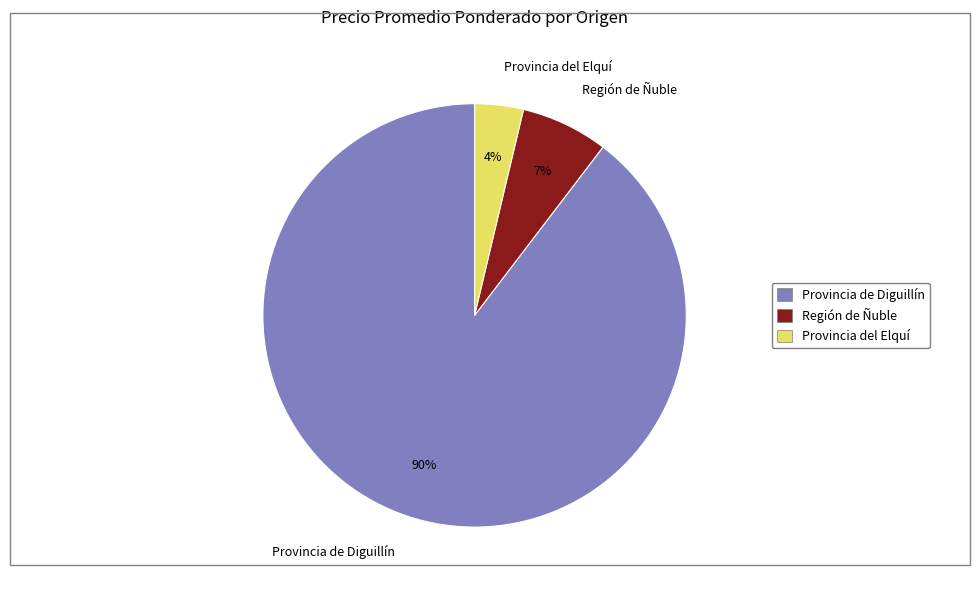

How many segments does this pie chart have?

3